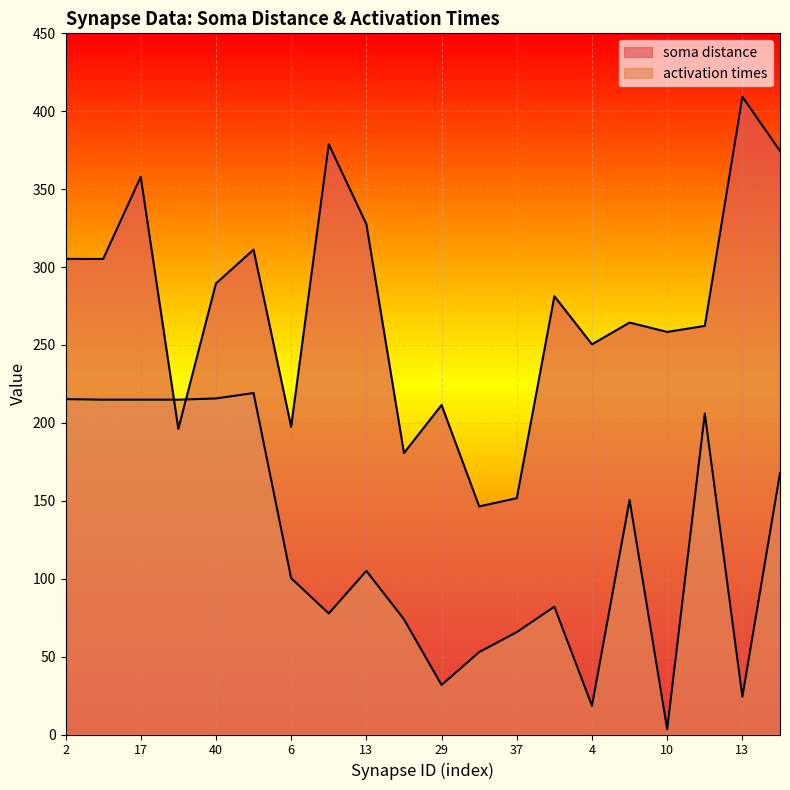

List the series in order of their peak value, lowest first.

activation times, soma distance